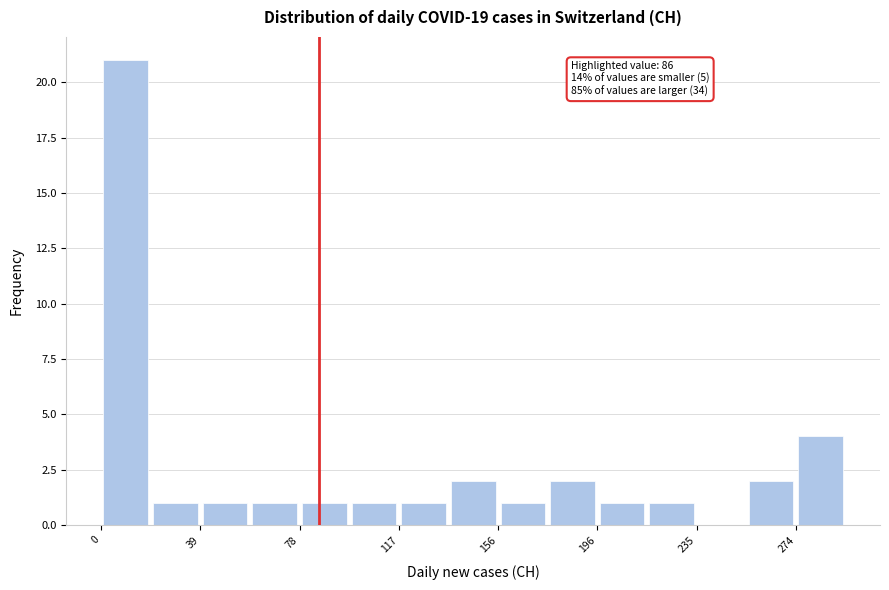

Around what value on the x-axis is the tallest bar? Give the approximate position of its centre, as read against the axis.

10